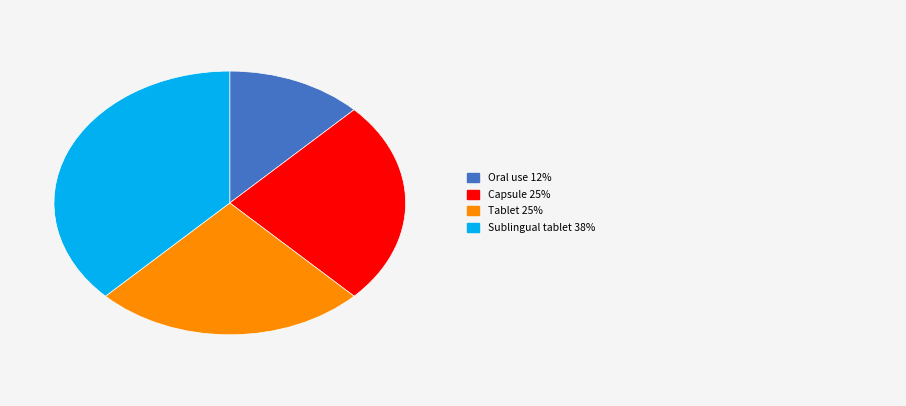

Is there any slice that represents more than half of the pie?

No